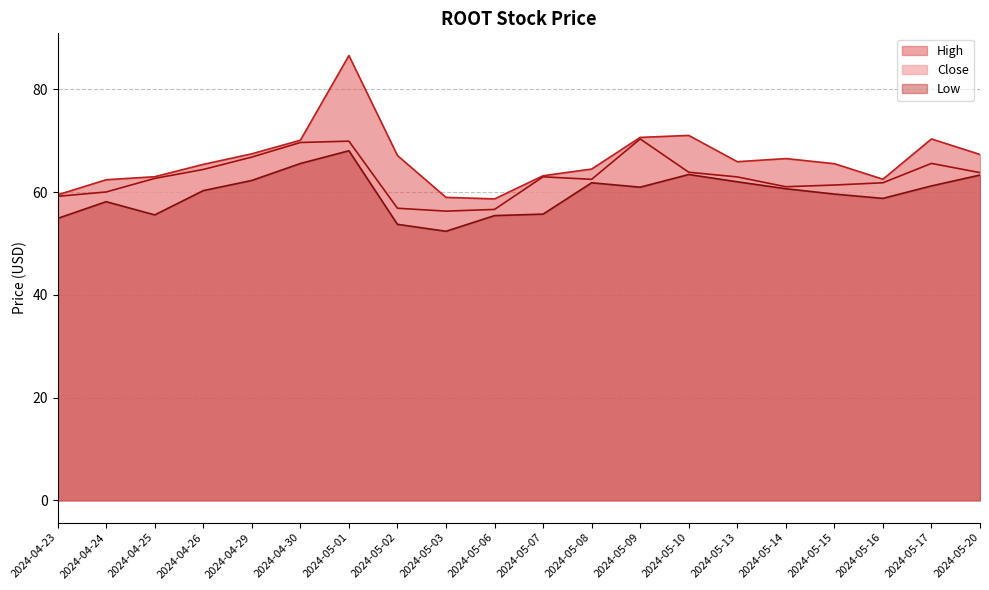

The High series shows 42.1 at 2024-04-29. True or false?

False